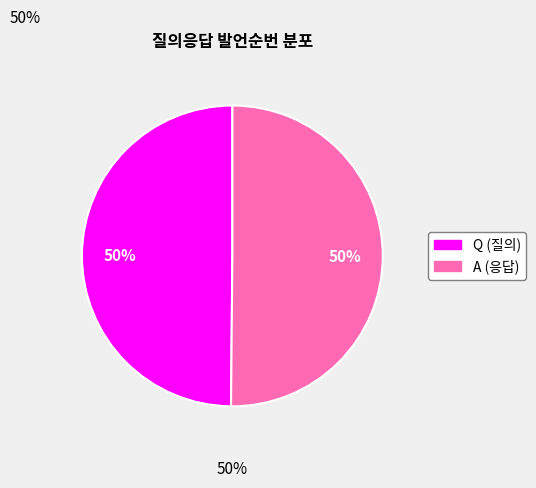

To the nearest percent, what portion does A represent?

50%